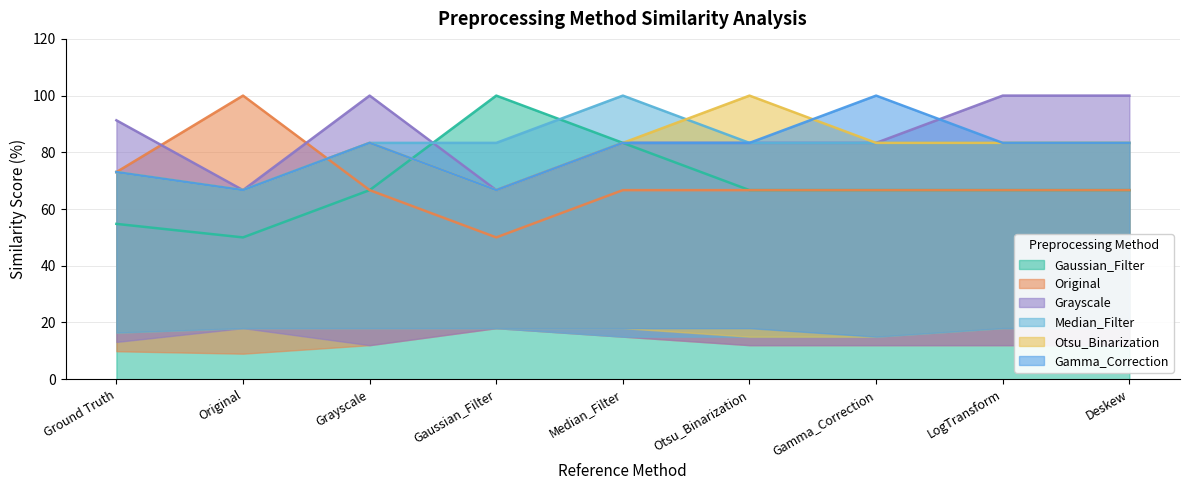

What is the spread (max minus min) of values at LogTransform?

33.3